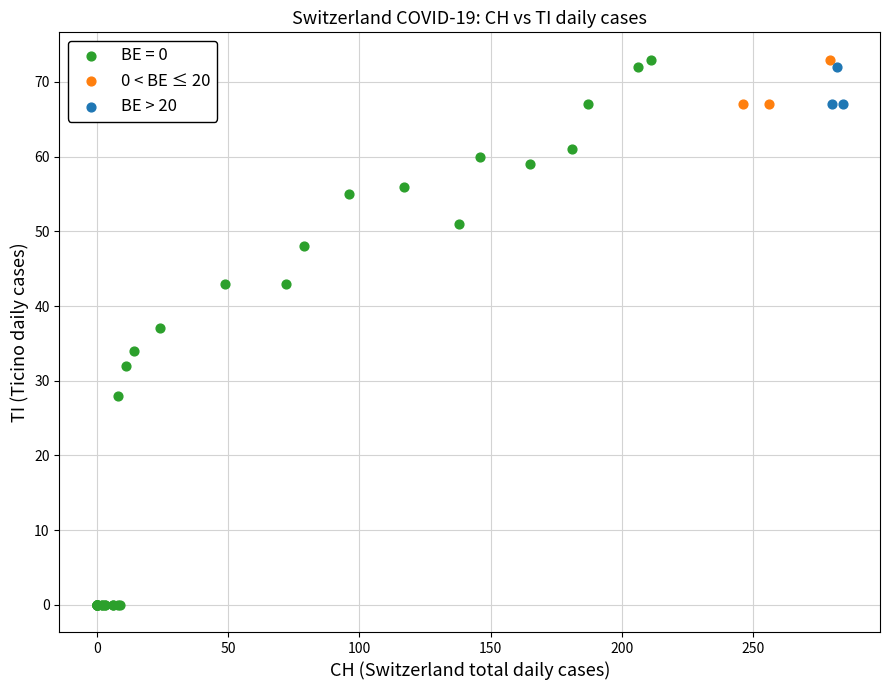

Which series has the largest Y range (max minus min)?

BE = 0